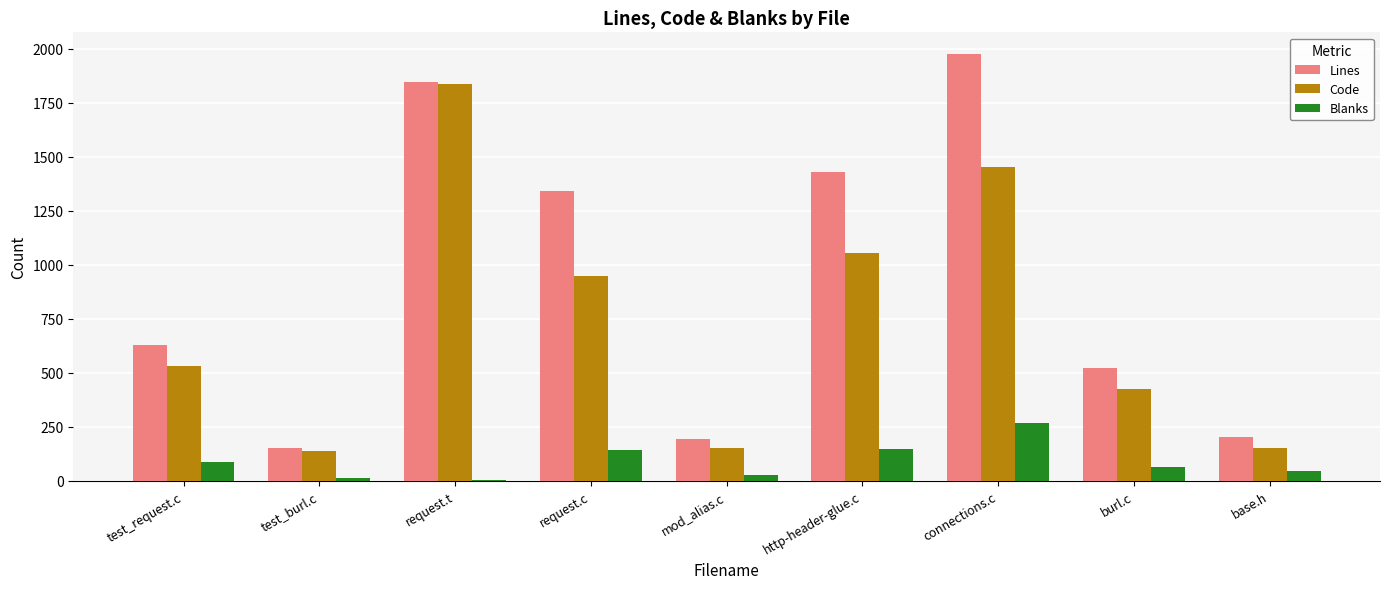

What is the sum of all Lines values?

8292